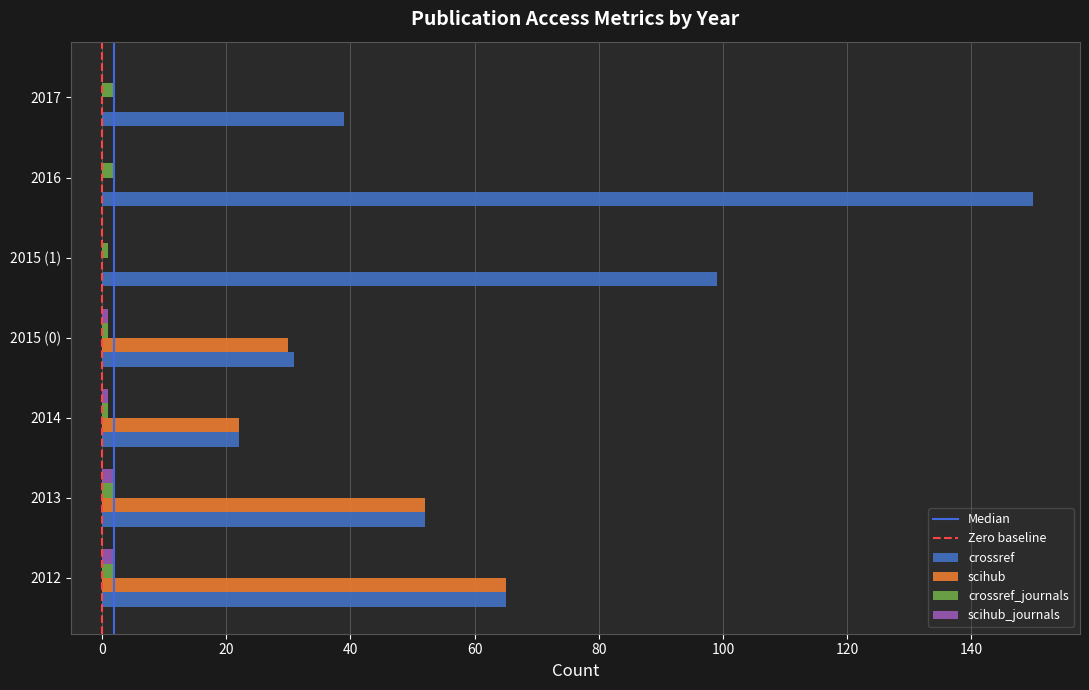

The value of scihub at 2013 is 52. True or false?

True